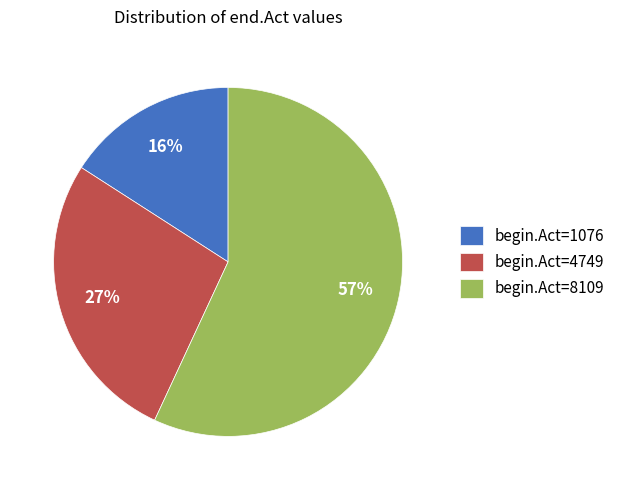

To the nearest percent, what is the difference between the largest and smallest slice percentages?

41%